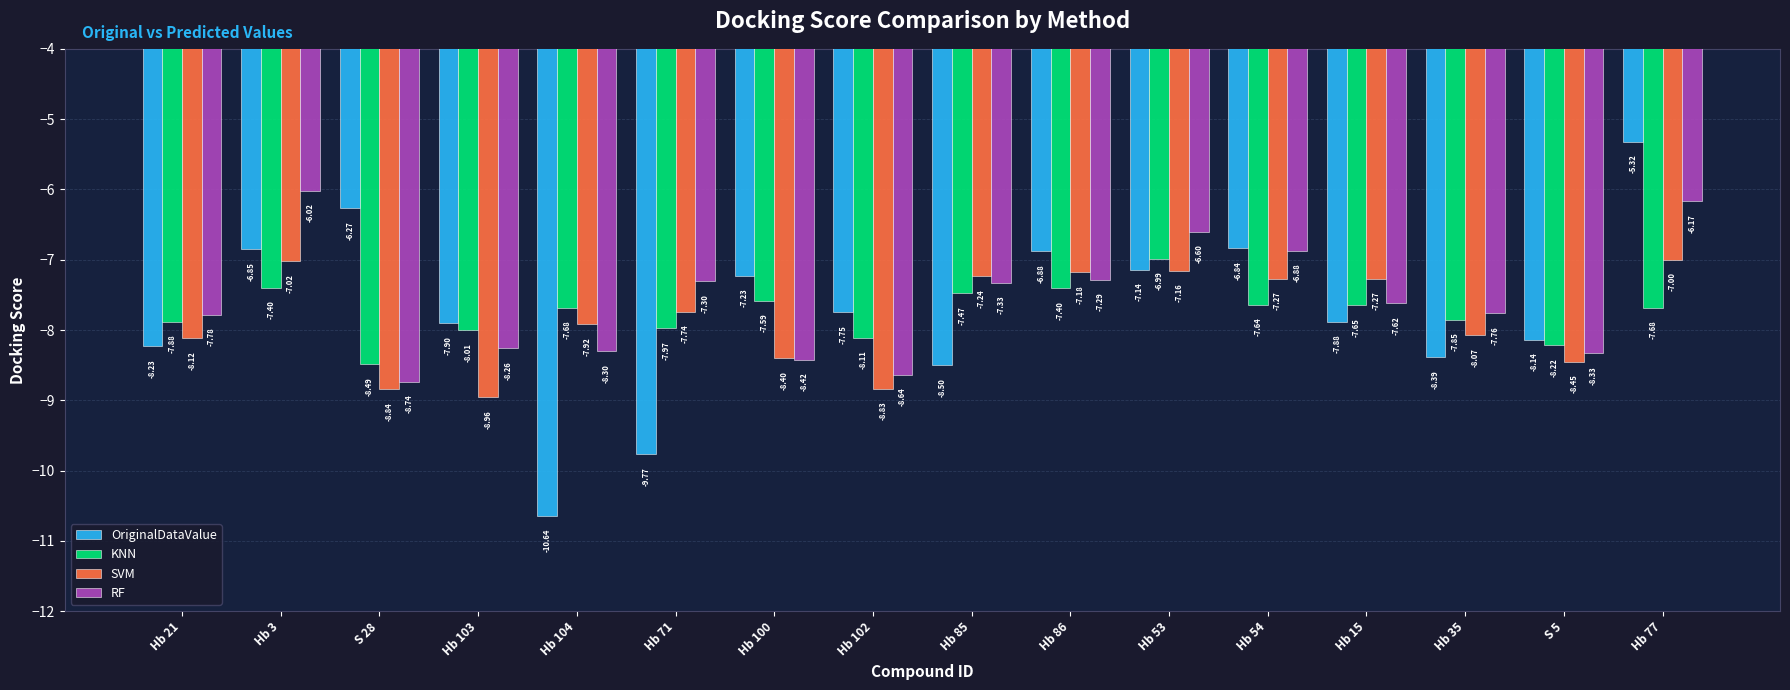

What position from the right is Hb 104?

12